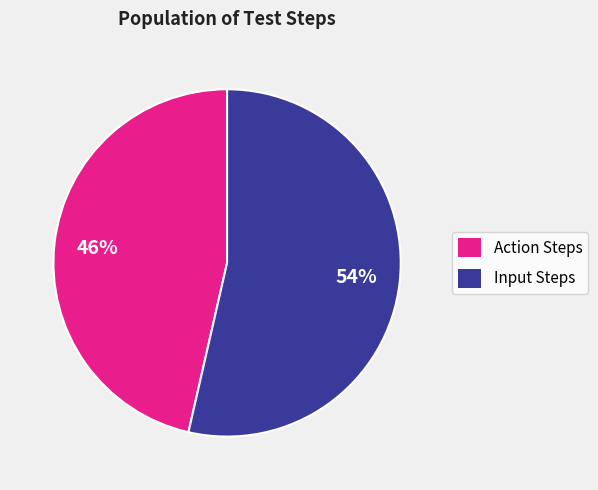

What is the largest slice in the pie chart?

Input Steps